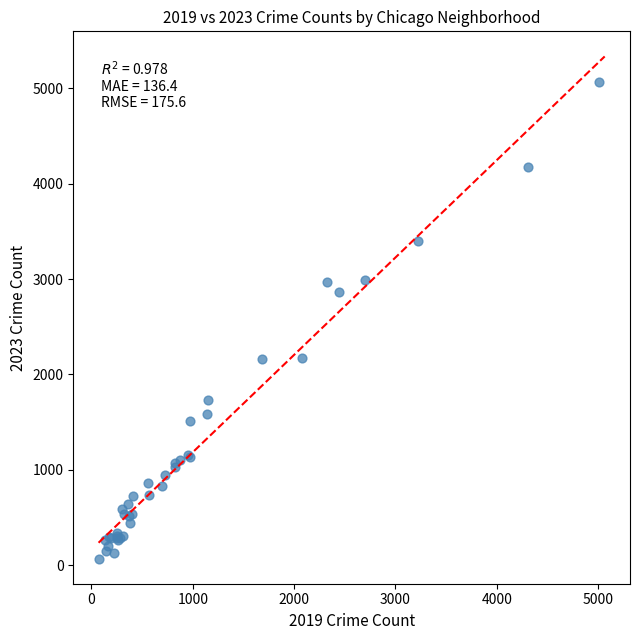

What Y value in the scatter plot is closest to 2567?

2862